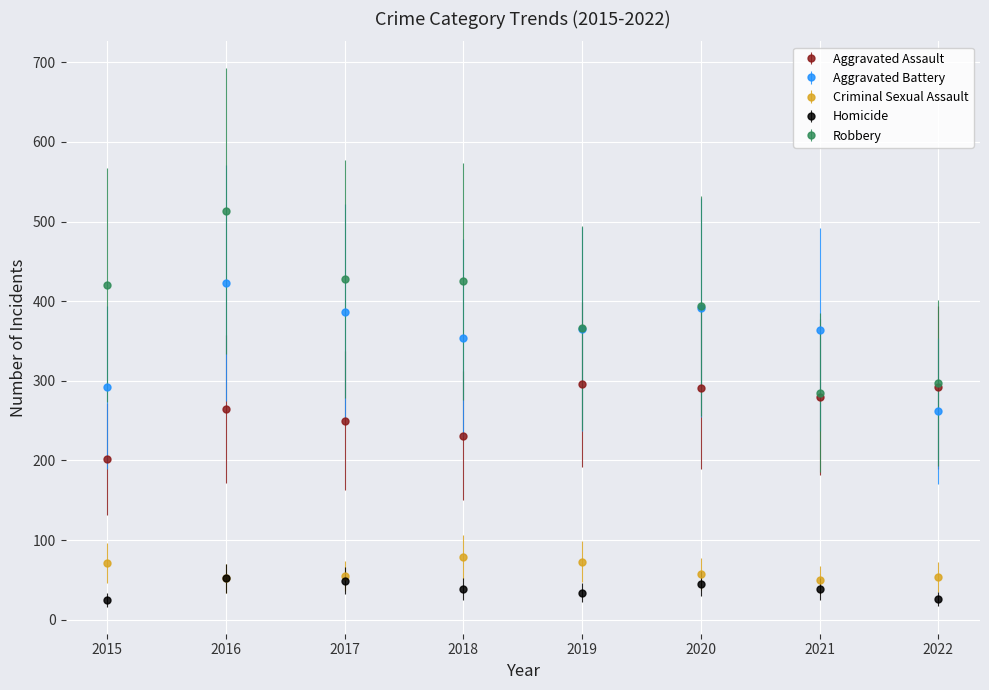

Read the Aggravated Battery value at 2019, to the nearest 50.

350